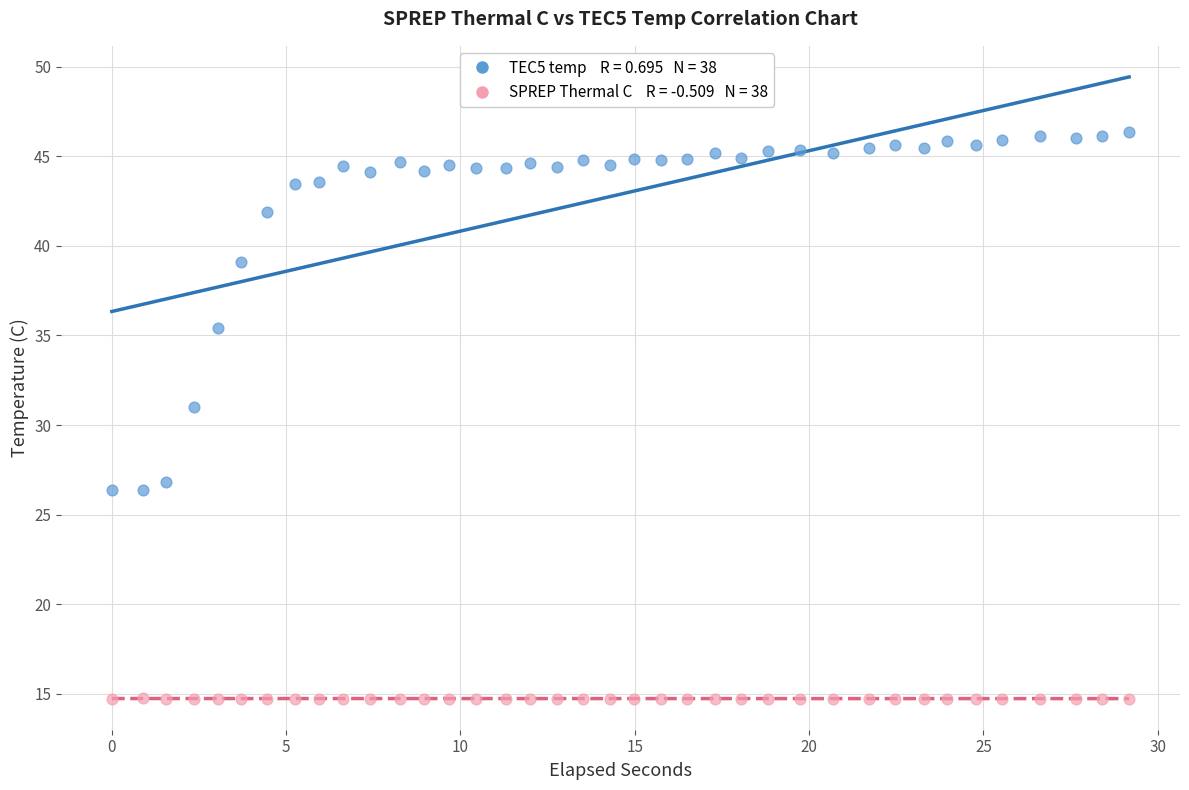

Across all series, what Y value is closest to 30?

31.0